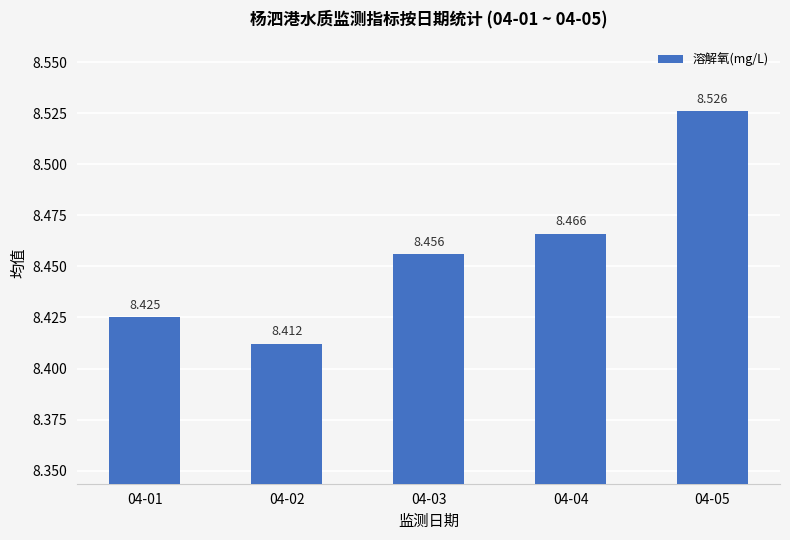

Rank the categories by value from lowest to highest.

04-02, 04-01, 04-03, 04-04, 04-05